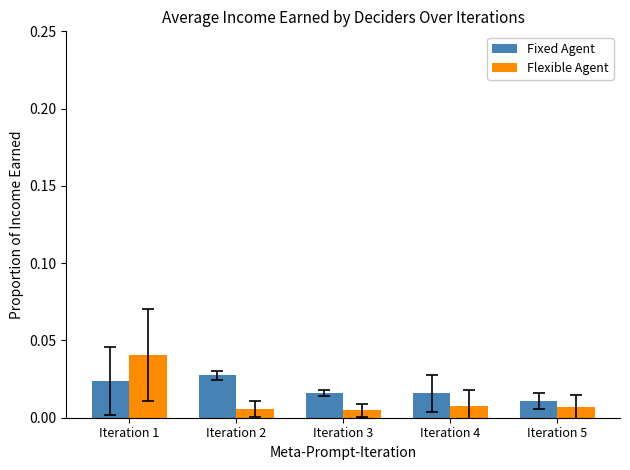

At which category is the sum across all series the highest?

Iteration 1